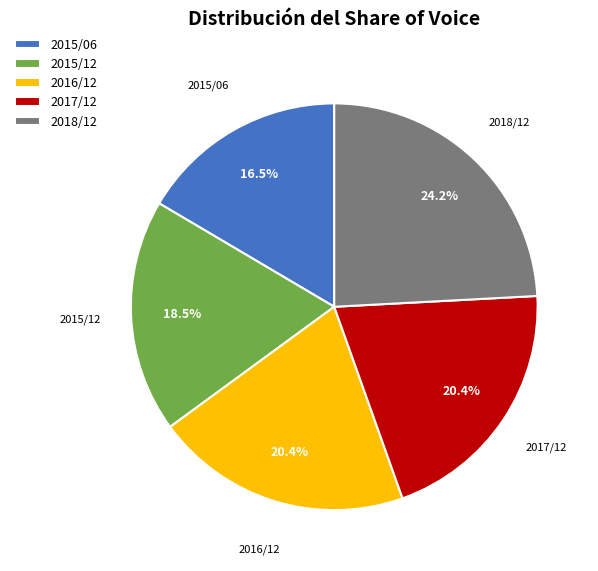

Does 2015/06 account for over 50% of the chart?

No